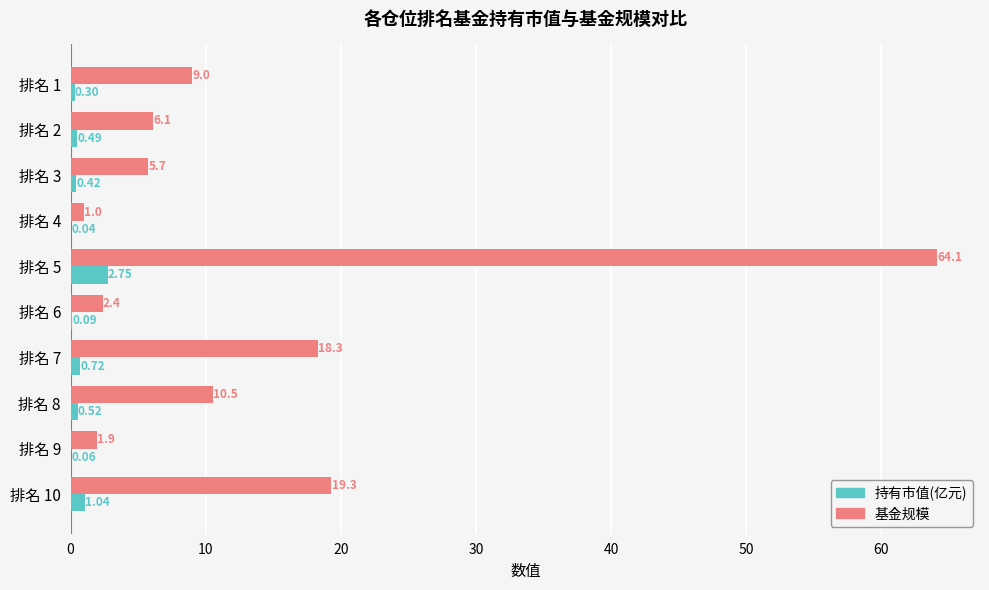

What is the total value across all series at 排名 2?

6.6